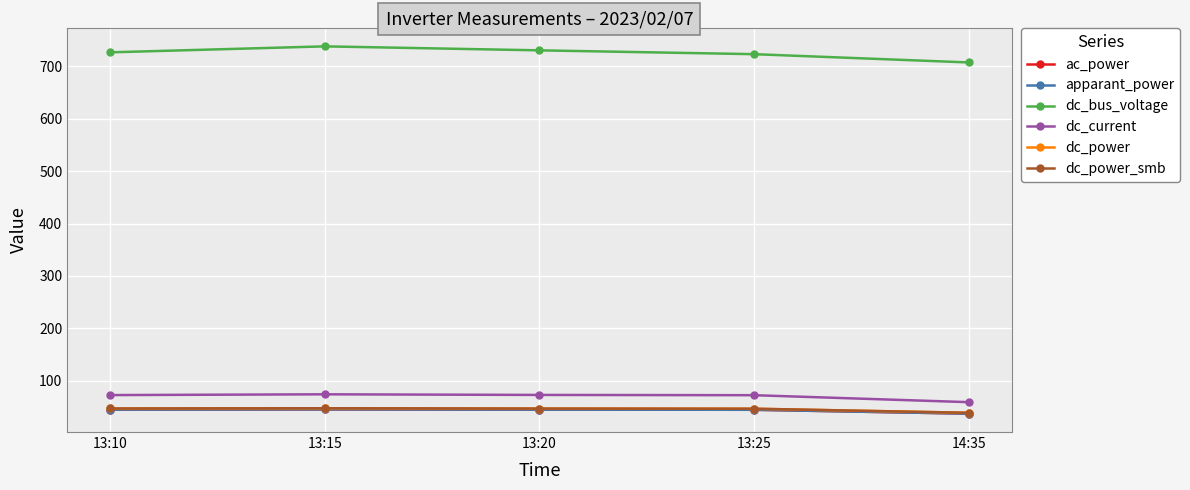

What is the label of the 1st point from the left?

13:10